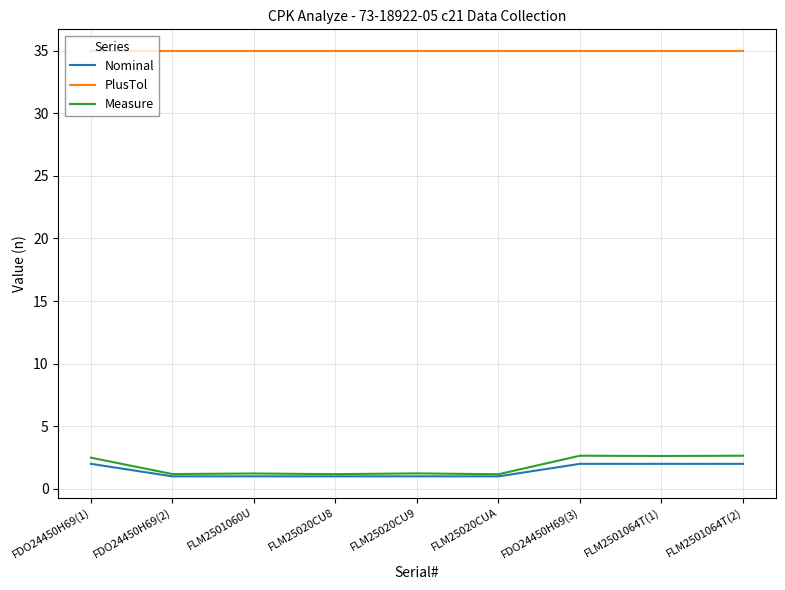

Does the chart display data point markers on the line(s)?

No